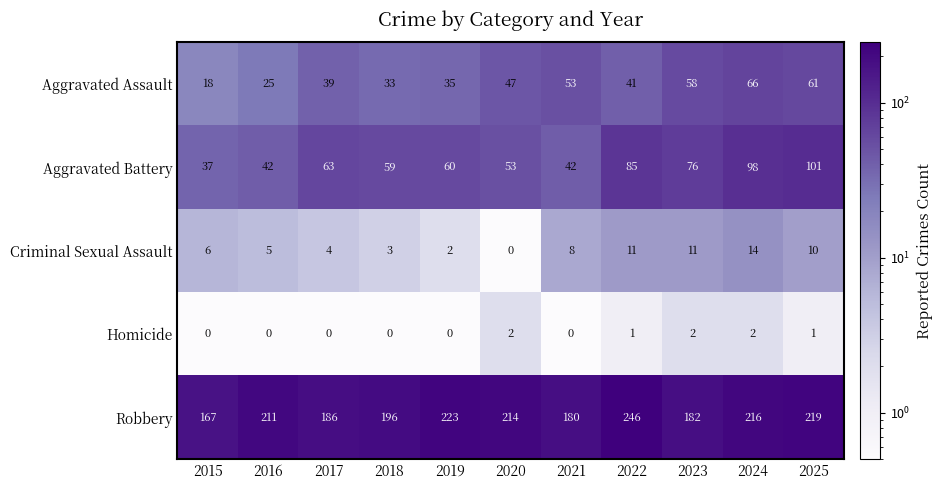

Where does the Aggravated Battery series first go above 60?

2017